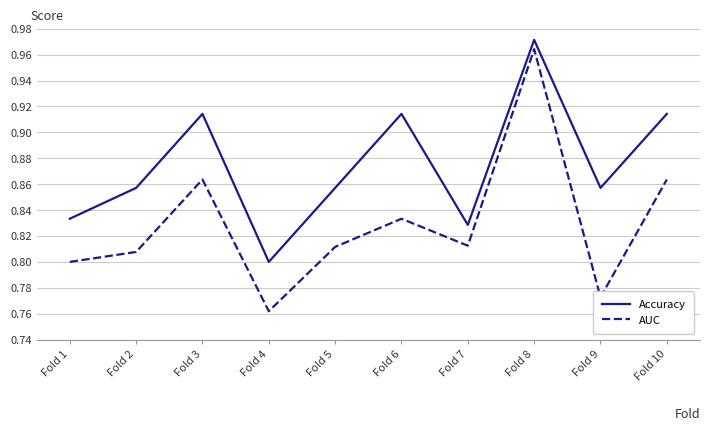

Which series changed the most between Fold 3 and Fold 9?

AUC